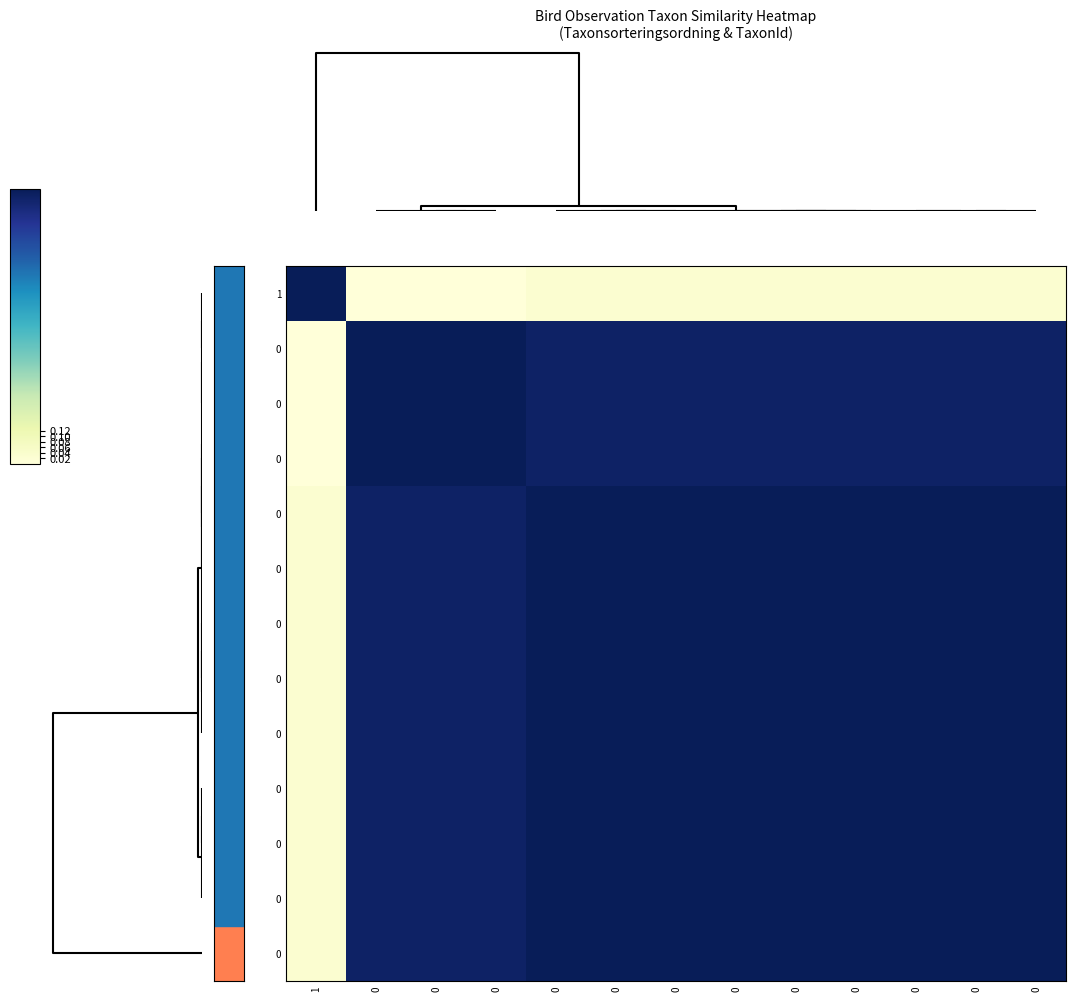

At which category does the chart reach its peak across all series?

1